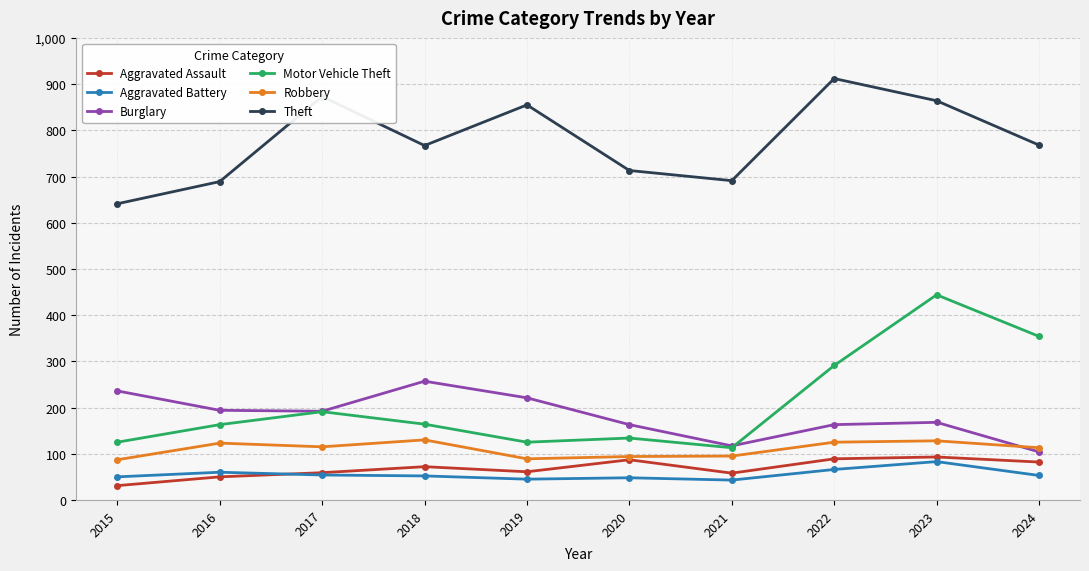

Is the value of Aggravated Assault at 2021 greater than the value of Theft at 2020?

No